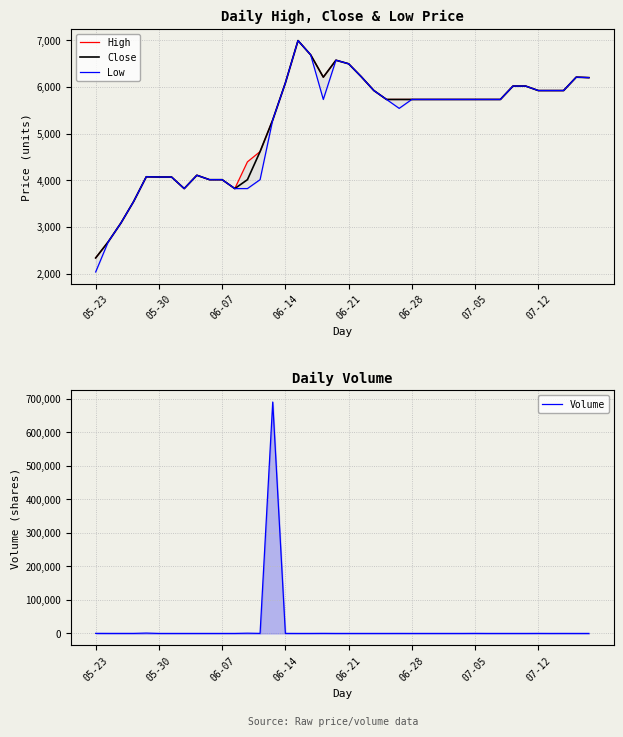

What is the approximate value of Low at 19?

6573